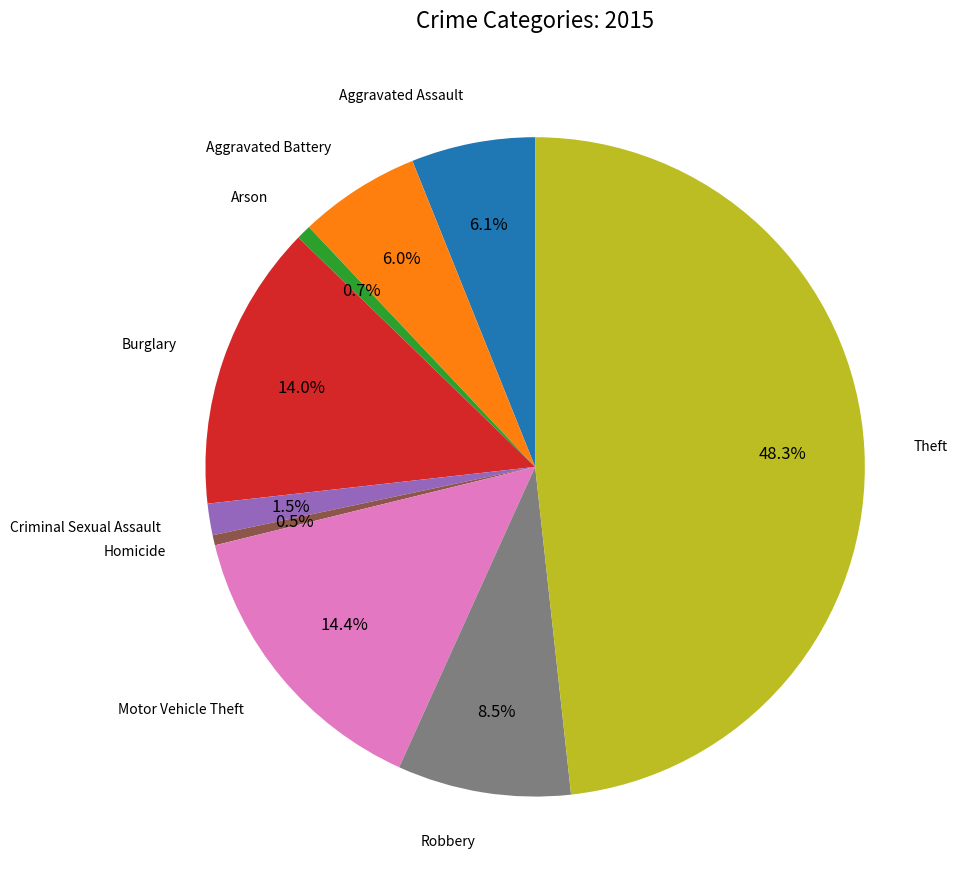

Is there any slice that represents more than half of the pie?

No